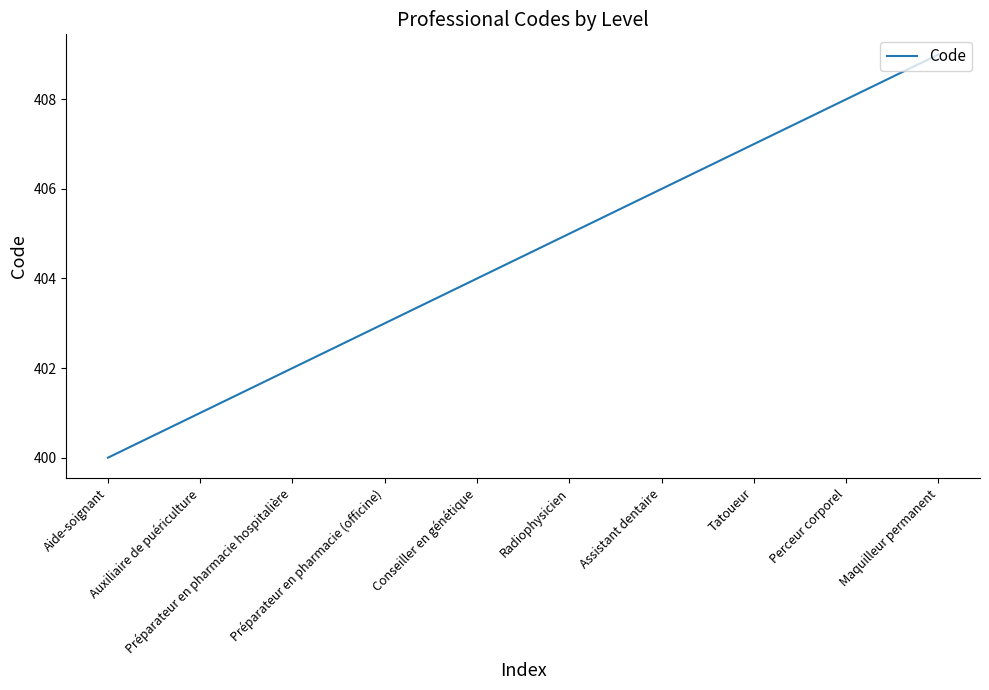

True or false: the data has more than 2 interior local peaks.

False